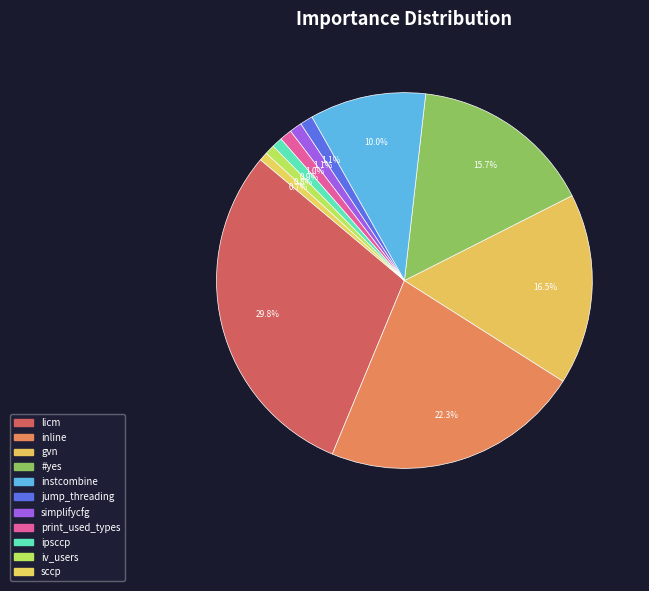

Combined, do instcombine and sccp account for over 50%?

No